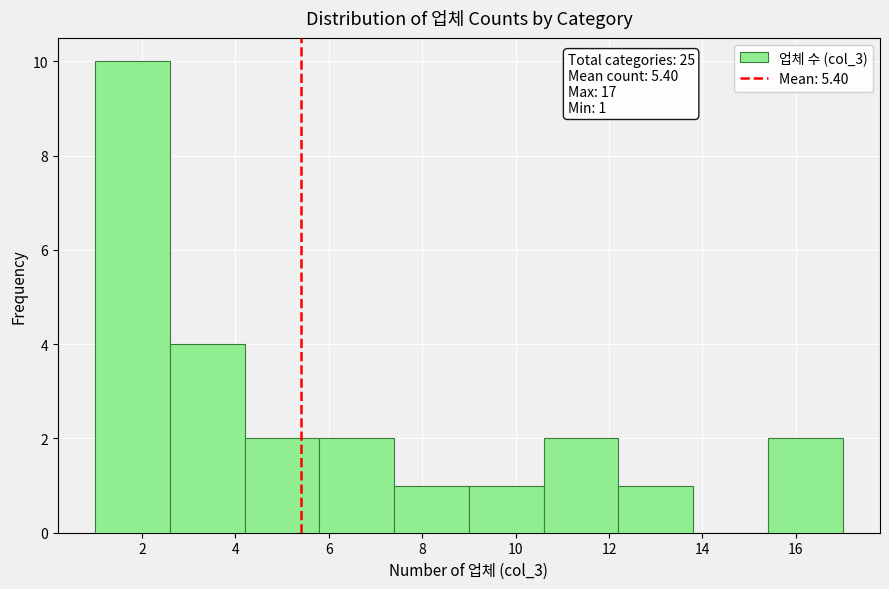

Which range on the x-axis has the tallest bar?

1.0 to 2.6